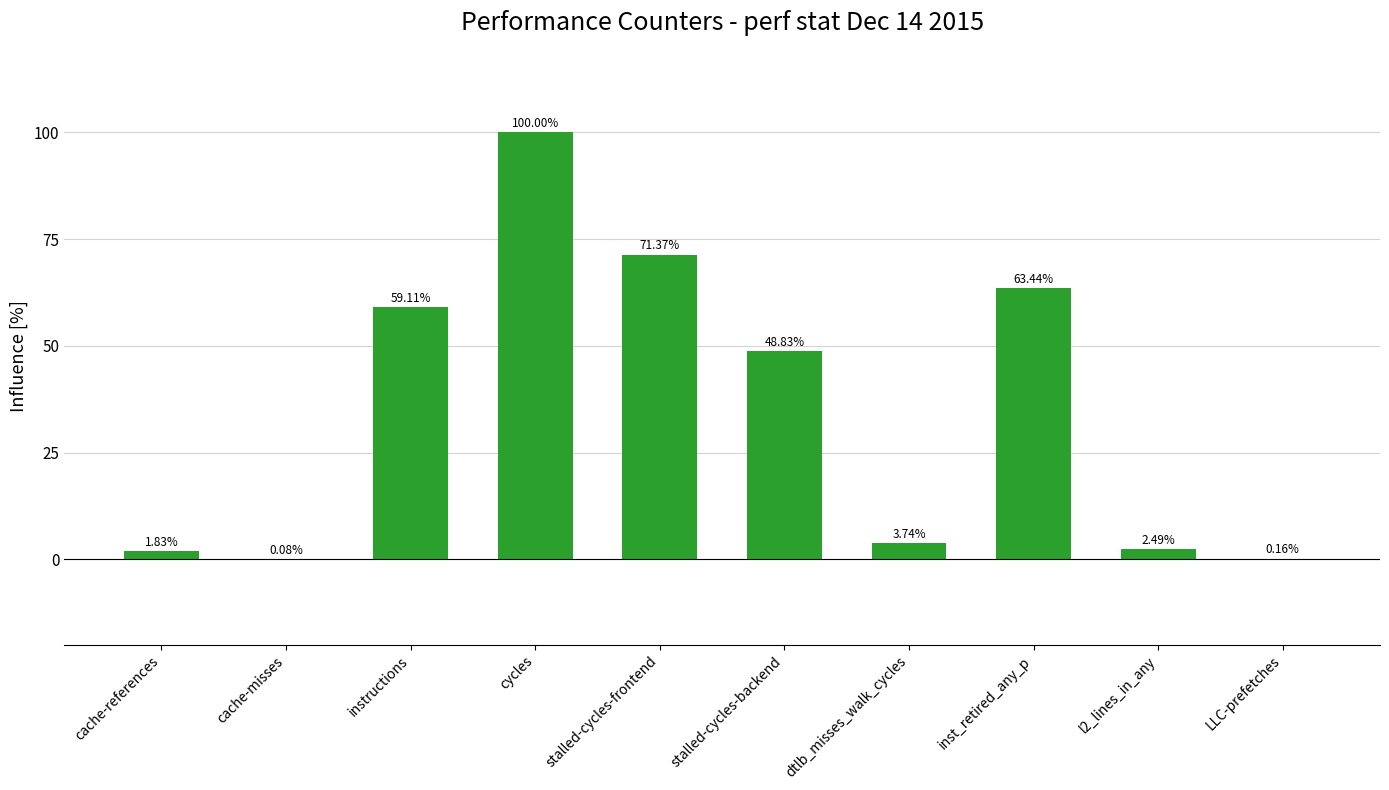

What is the sum of the values at instructions and cache-references?

60.9